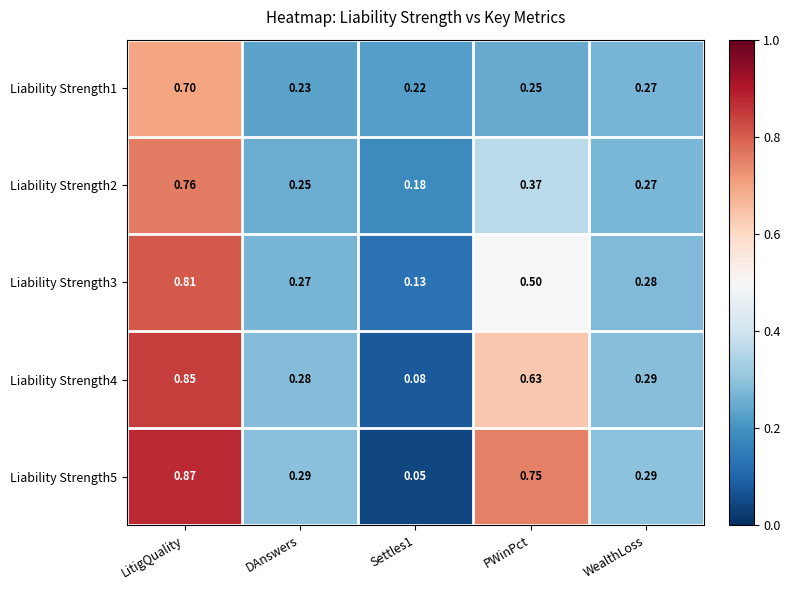

How many data points does each series have?

5